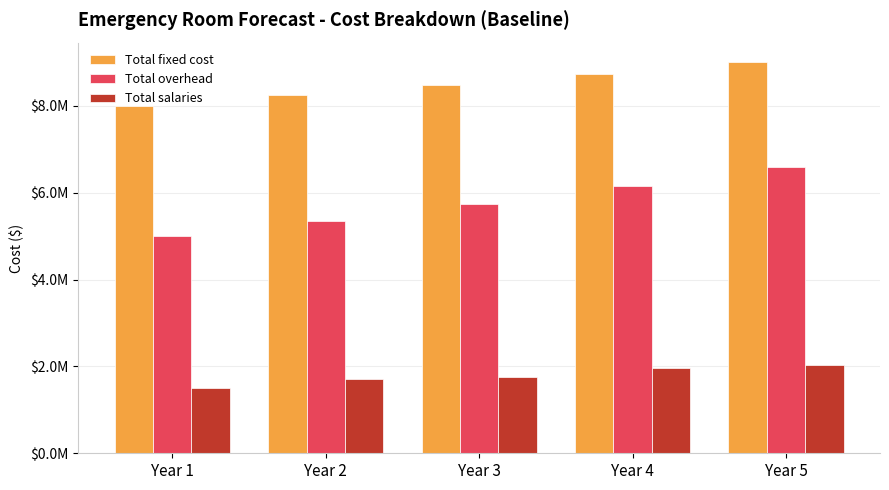

Which has a higher value, Year 1 or Year 4?

Year 4